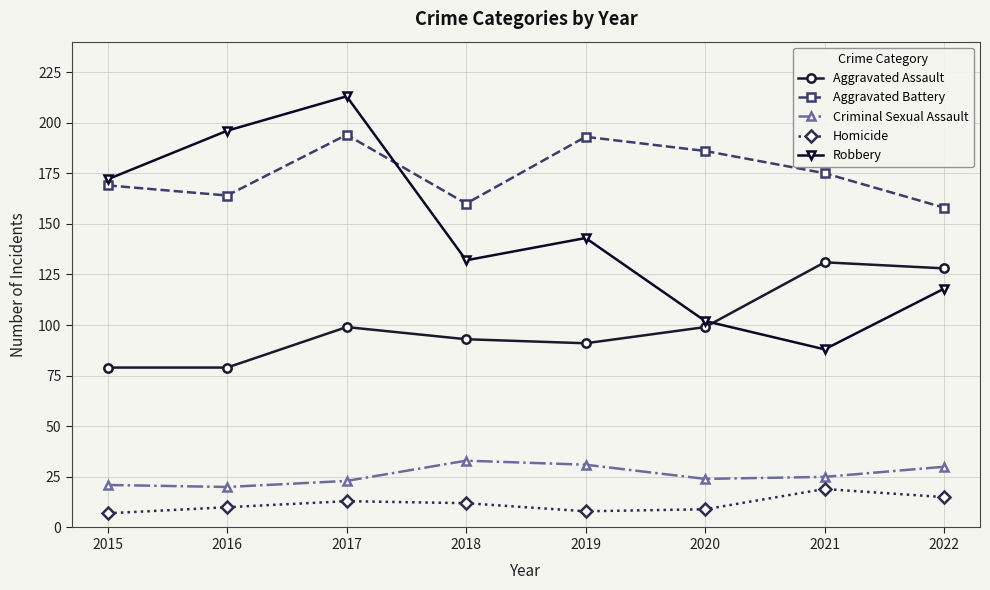

At 2021, list the series in order from largest to smallest.

Aggravated Battery, Aggravated Assault, Robbery, Criminal Sexual Assault, Homicide